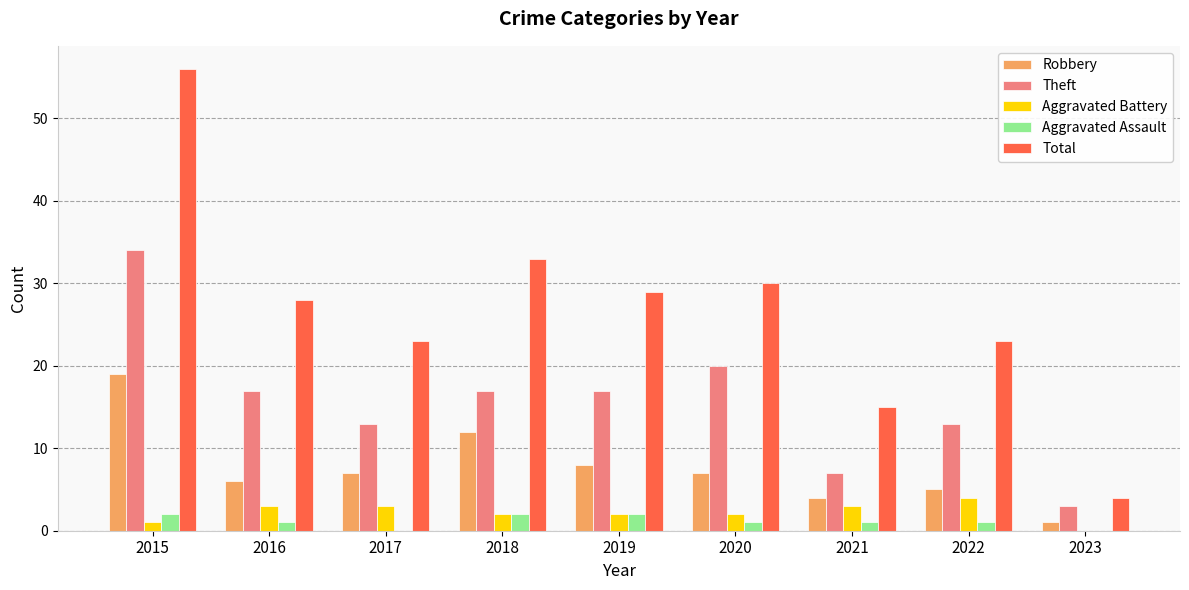

What is the maximum value shown in the chart?

56